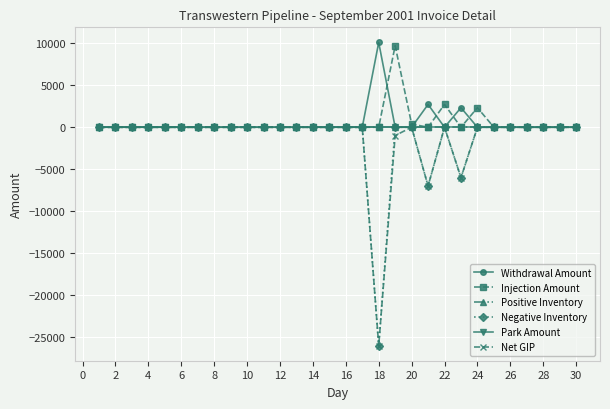

Is this an area chart (filled region under the line)?

No